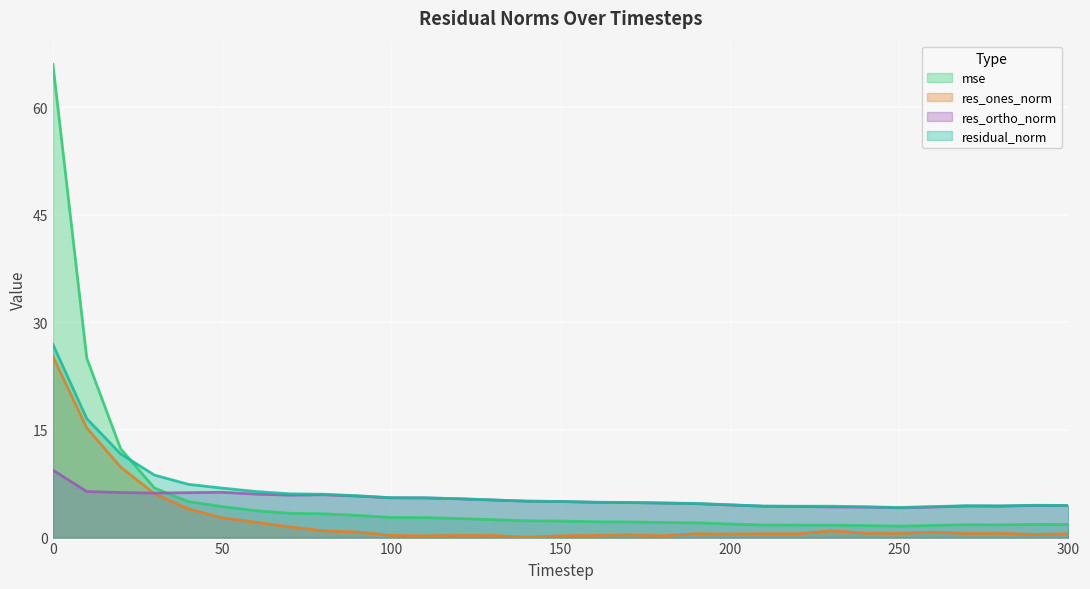

True or false: residual_norm has a value of 4.2 at 70.

False